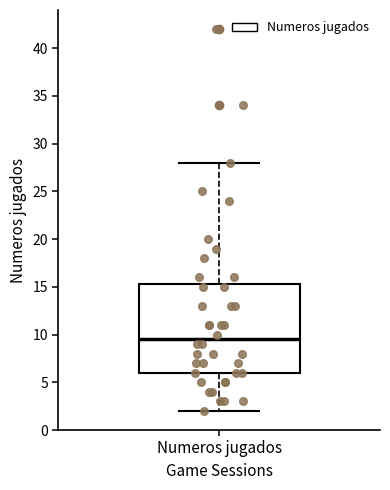

Where does the lower whisker of the box for Numeros jugados end on the y-axis? The values are not printed on the chart, so give them approximately, as read against the axis.

2.0